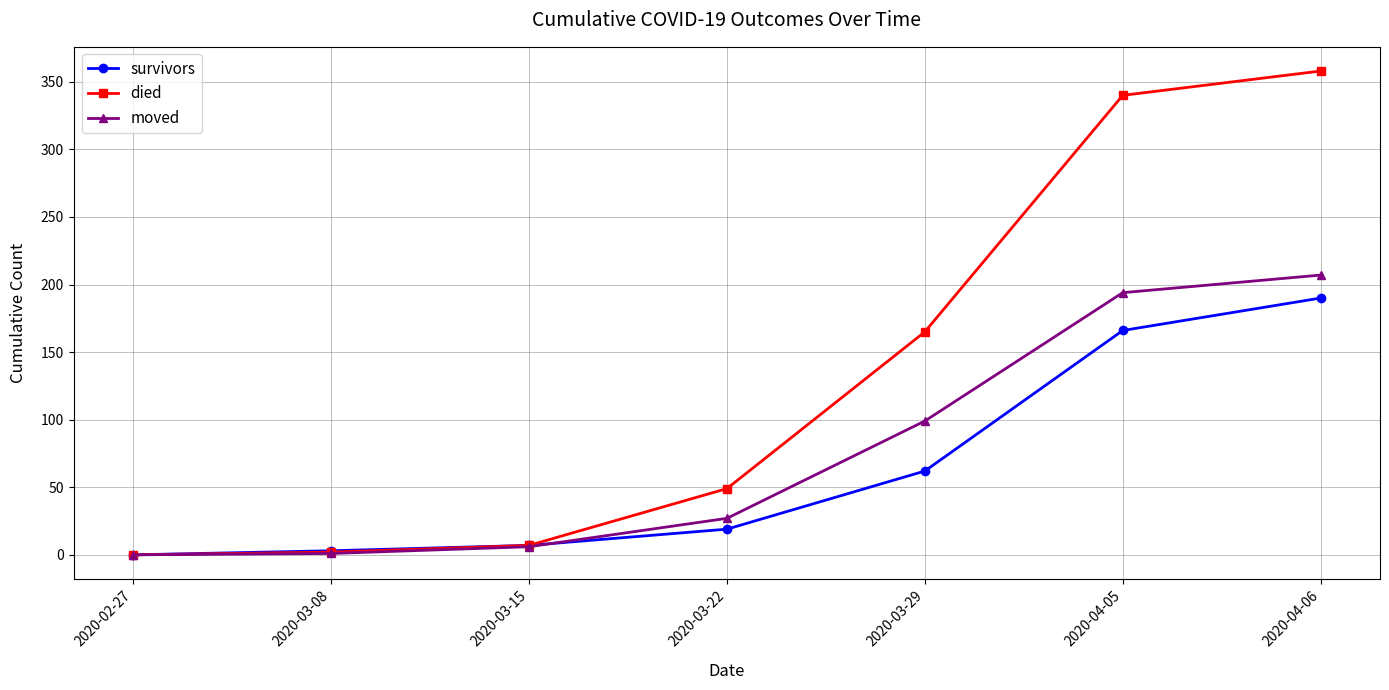

List the series in order of their peak value, lowest first.

survivors, moved, died